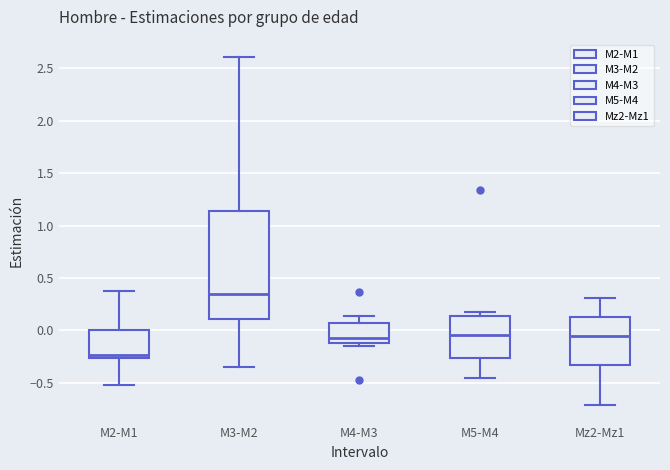

Where does the lower whisker of the box for Mz2-Mz1 end on the y-axis? The values are not printed on the chart, so give them approximately, as read against the axis.

-0.70